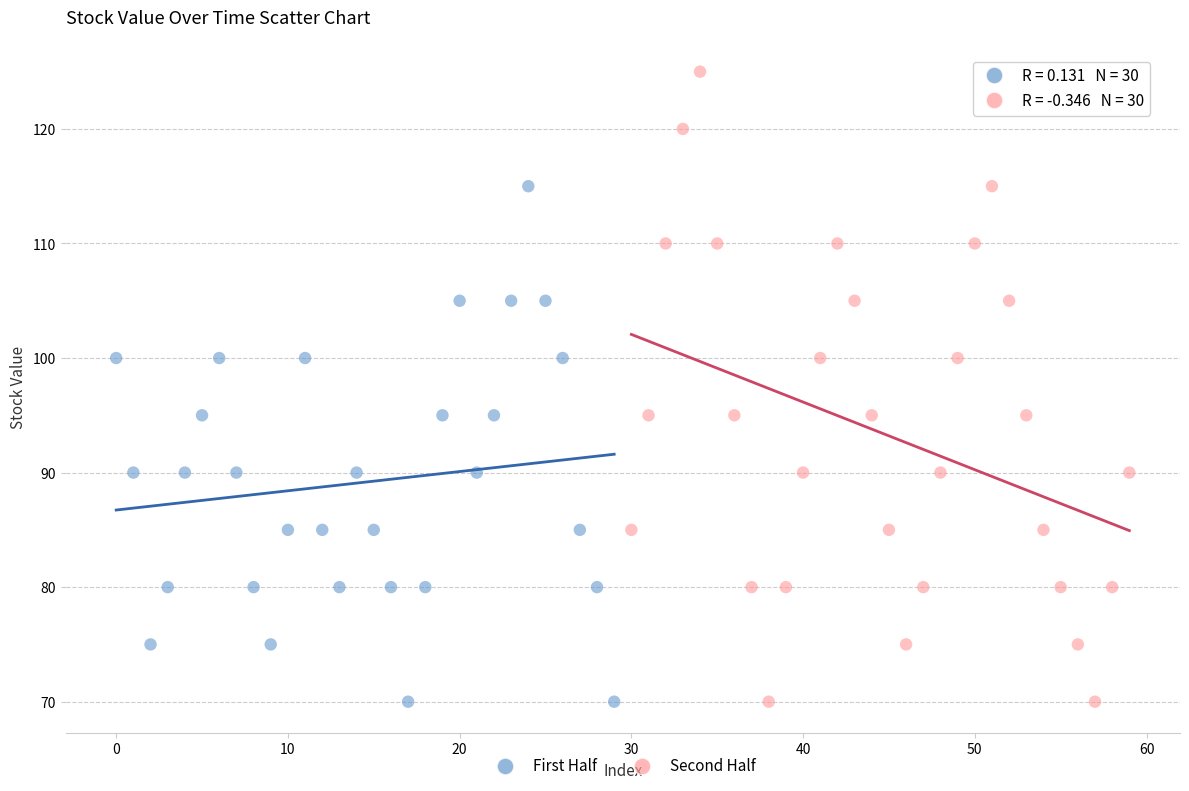

Which series has the widest spread of Y values?

Second Half